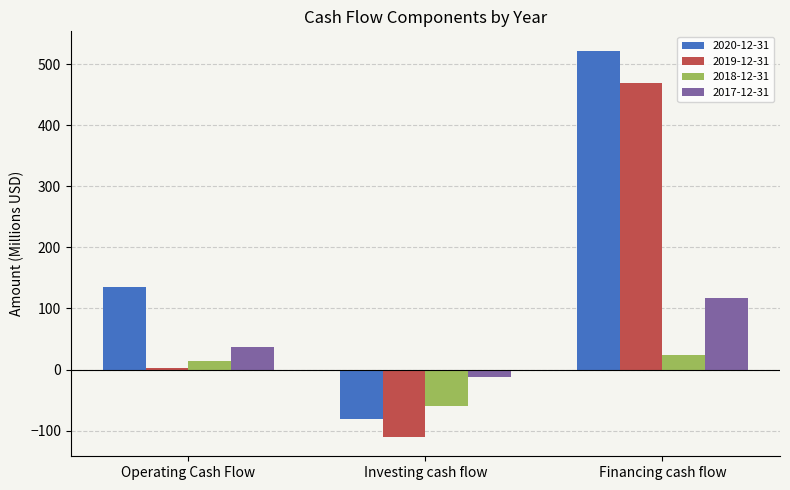

Where is 2018-12-31 nearest to the value -17?

Operating Cash Flow